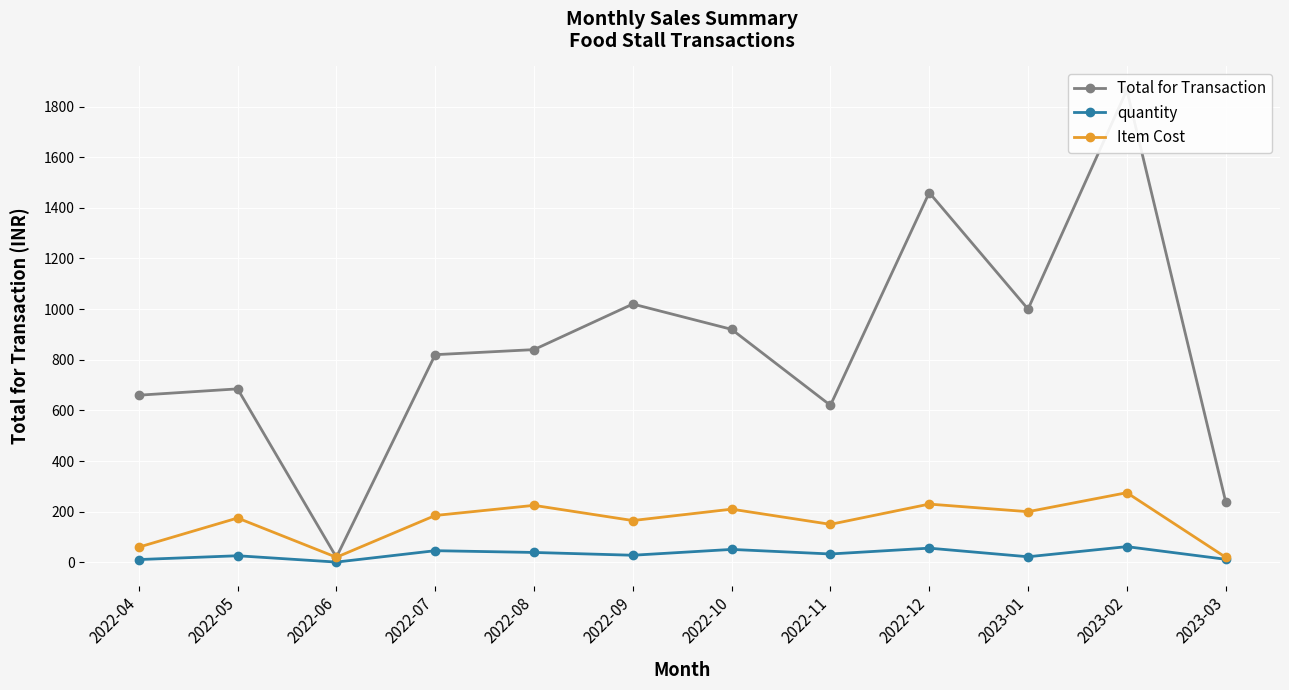

At which label is quantity closest to 31?

2022-11